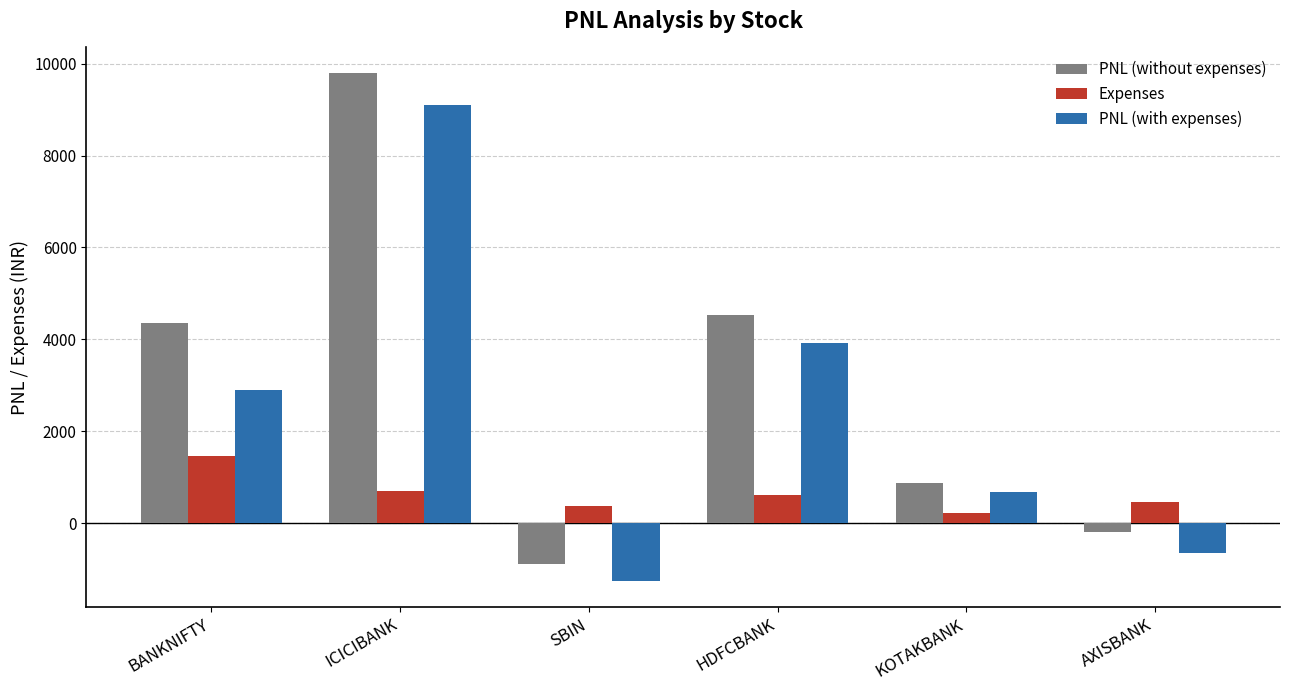

Is the value of PNL (with expenses) at BANKNIFTY greater than the value of PNL (without expenses) at AXISBANK?

Yes